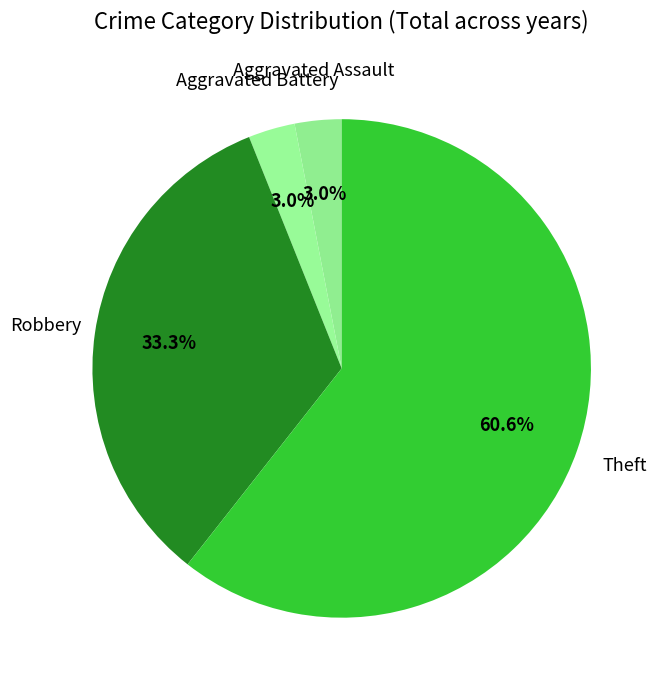

How many segments does this pie chart have?

4